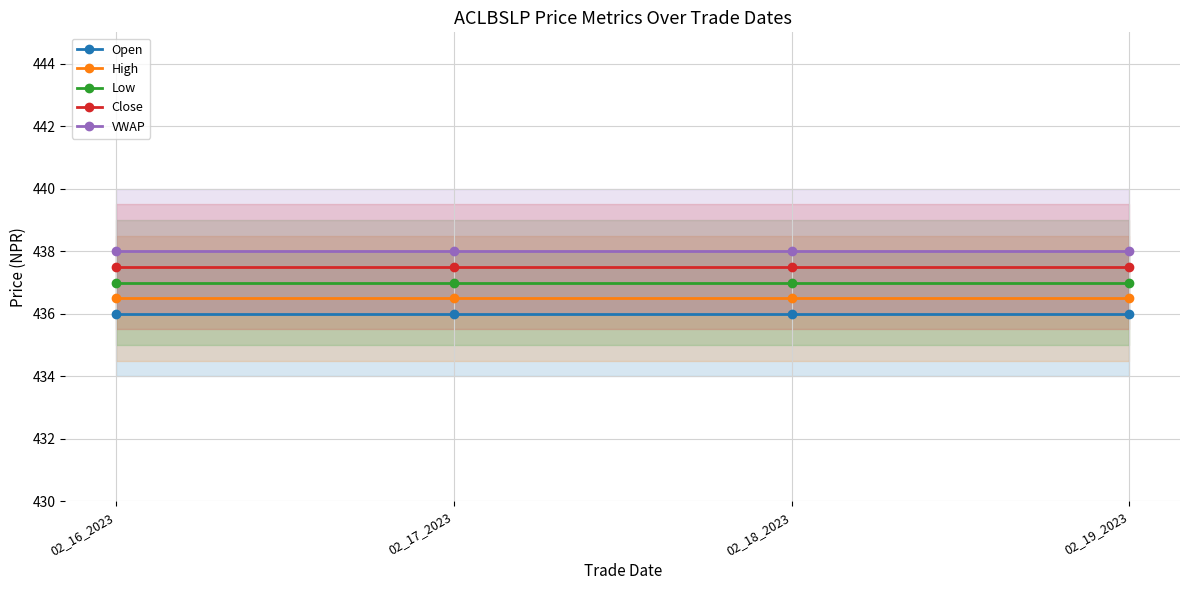

The value of Close at 02_18_2023 is 703.2. True or false?

False